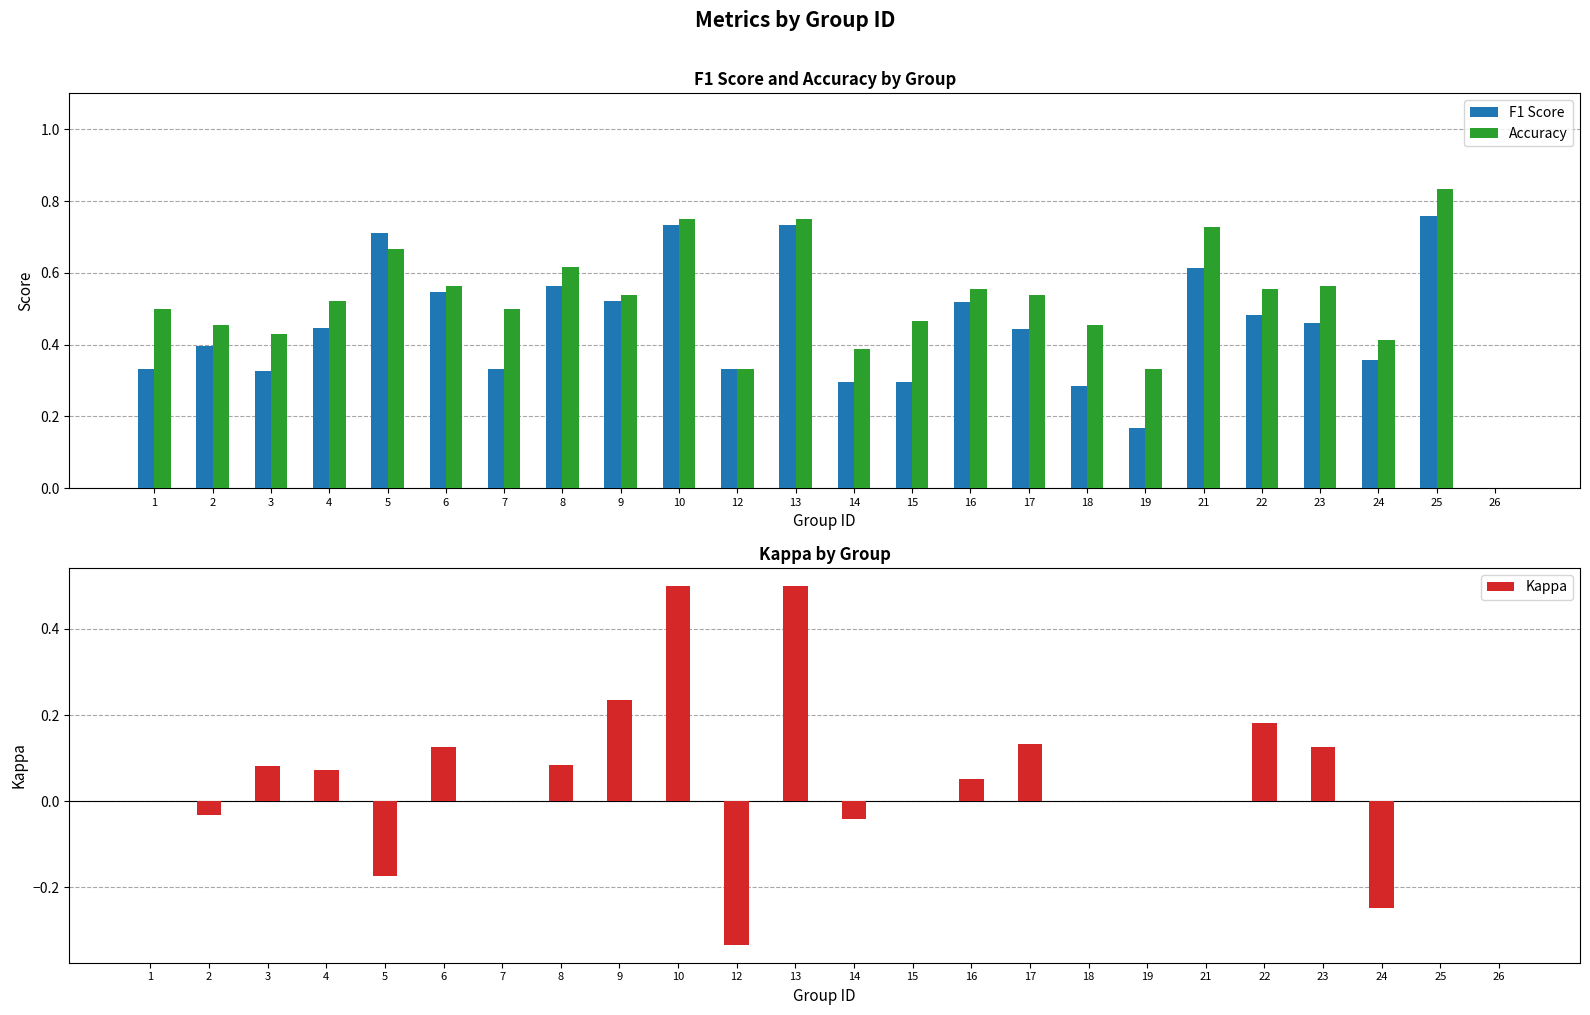

Reading right to left, list all the values displayed in this chart.

F1 Score: 26=0.0	25=0.8	24=0.4	23=0.5	22=0.5	21=0.6	19=0.2	18=0.3	17=0.4	16=0.5	15=0.3	14=0.3	13=0.7	12=0.3	10=0.7	9=0.5	8=0.6	7=0.3	6=0.5	5=0.7	4=0.4	3=0.3	2=0.4	1=0.3
Accuracy: 26=0.0	25=0.8	24=0.4	23=0.6	22=0.6	21=0.7	19=0.3	18=0.5	17=0.5	16=0.6	15=0.5	14=0.4	13=0.8	12=0.3	10=0.8	9=0.5	8=0.6	7=0.5	6=0.6	5=0.7	4=0.5	3=0.4	2=0.5	1=0.5
Kappa: 26=0.0	25=0.0	24=-0.2	23=0.1	22=0.2	21=0.0	19=0.0	18=0.0	17=0.1	16=0.1	15=0.0	14=-0.0	13=0.5	12=-0.3	10=0.5	9=0.2	8=0.1	7=0.0	6=0.1	5=-0.2	4=0.1	3=0.1	2=-0.0	1=0.0